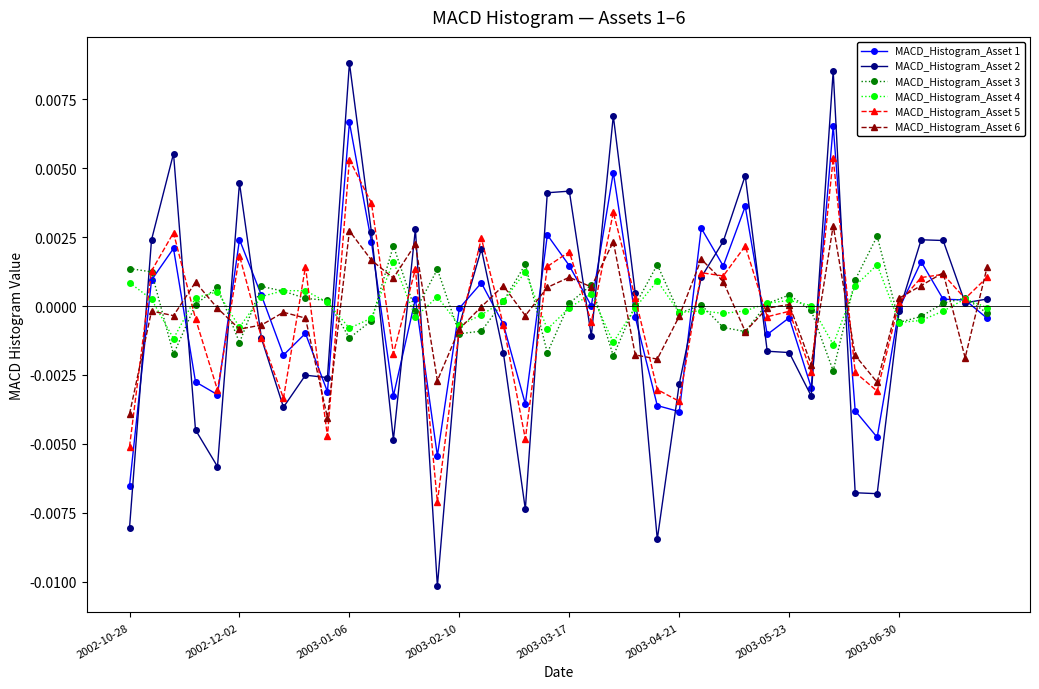

Which series has the widest spread of values?

MACD_Histogram_Asset 2